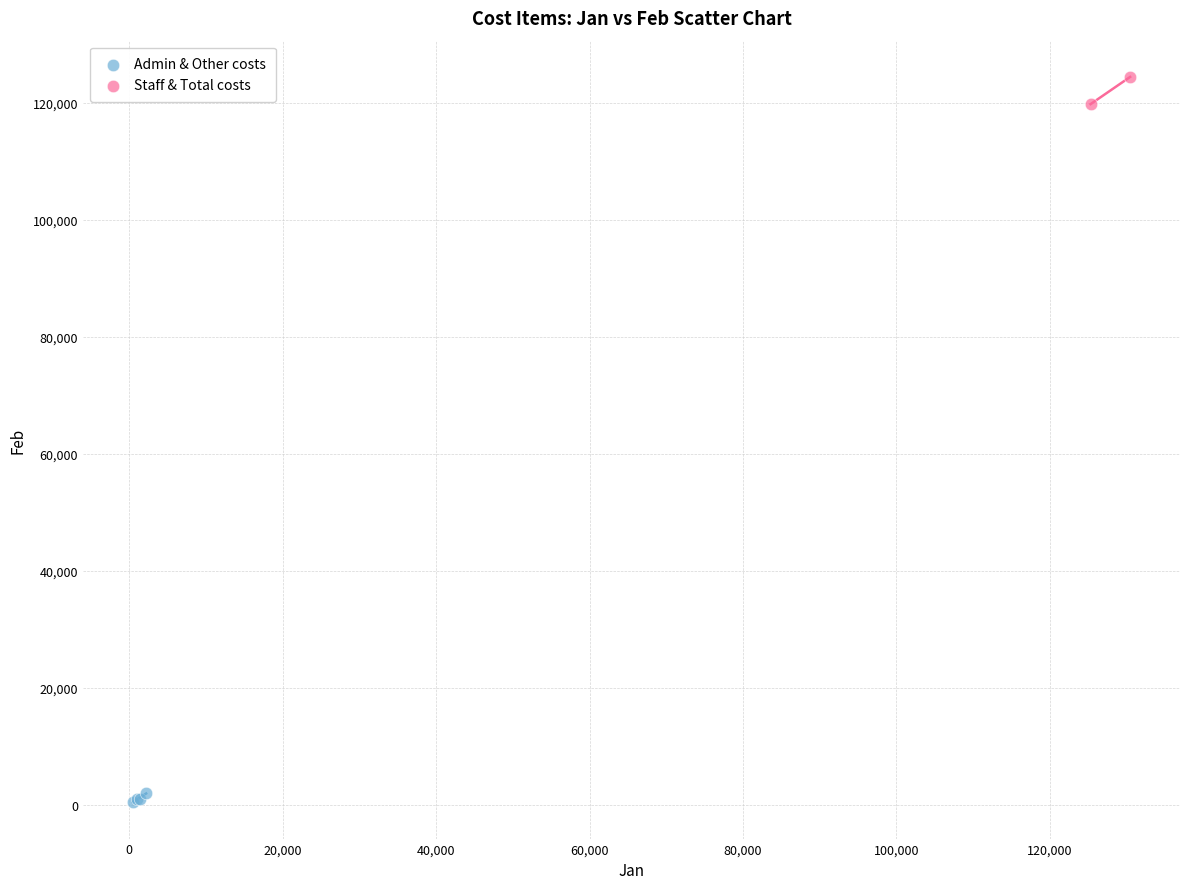

What are all the series names shown in the legend?

Admin & Other costs, Staff & Total costs